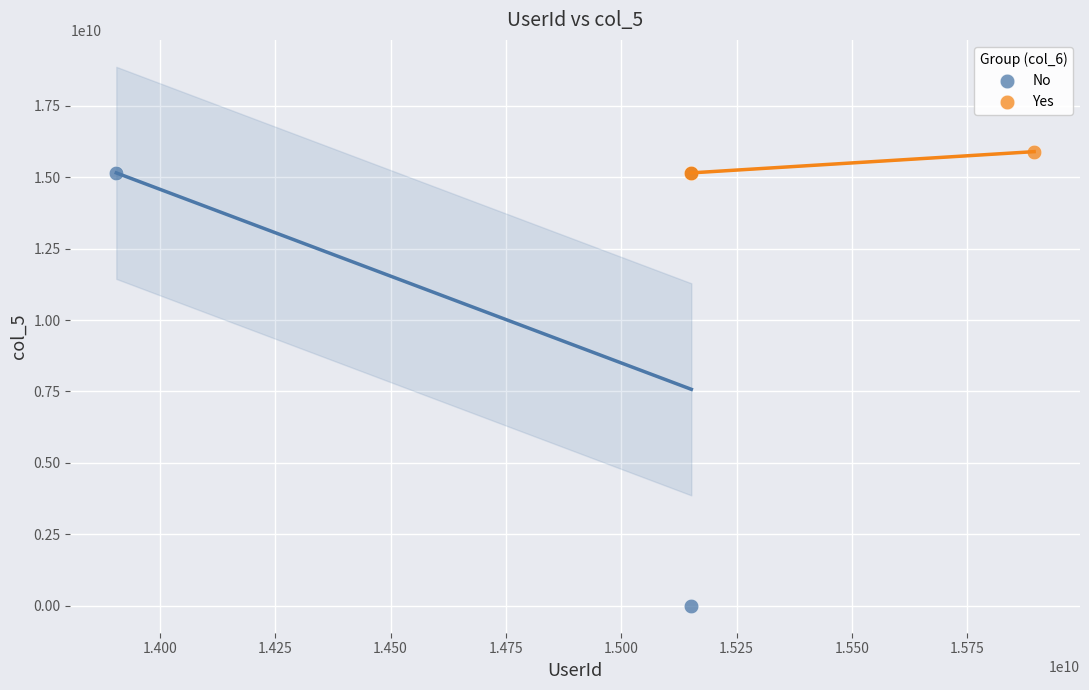

Which series contains the highest Y value?

Yes